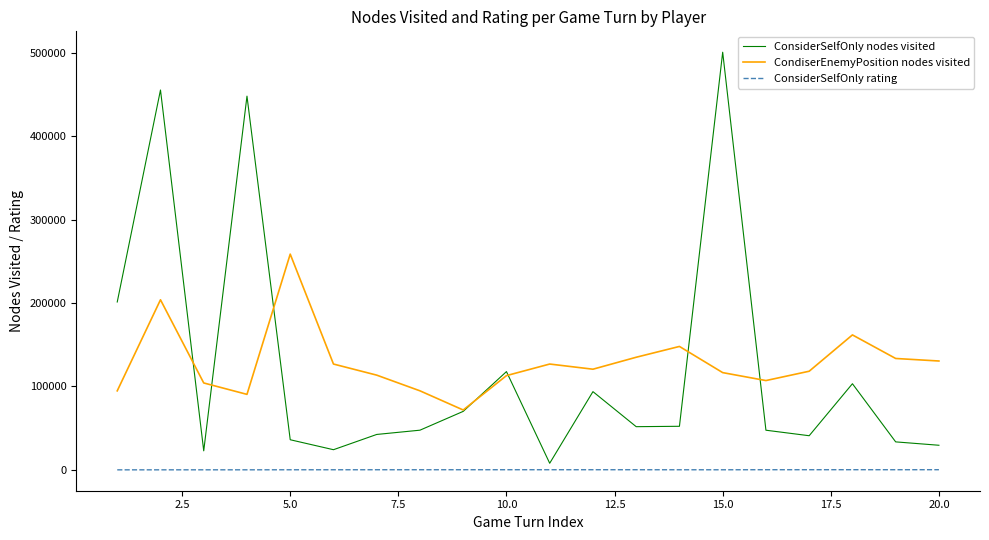

What is the average value of the CondiserEnemyPosition nodes visited series?

128388